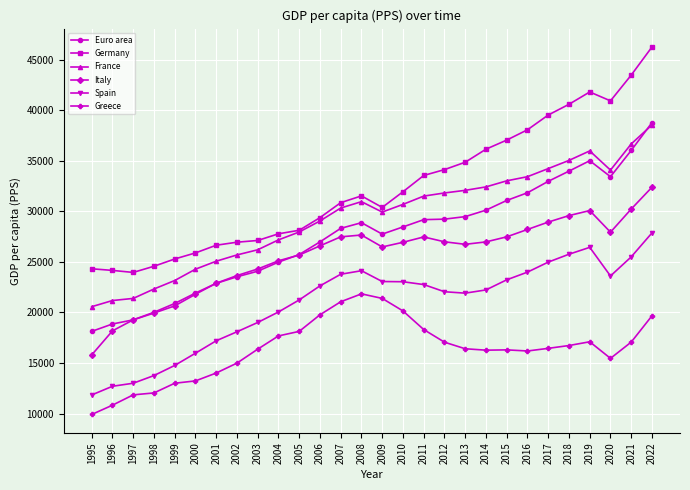

What is the sum of all Germany values?

905330